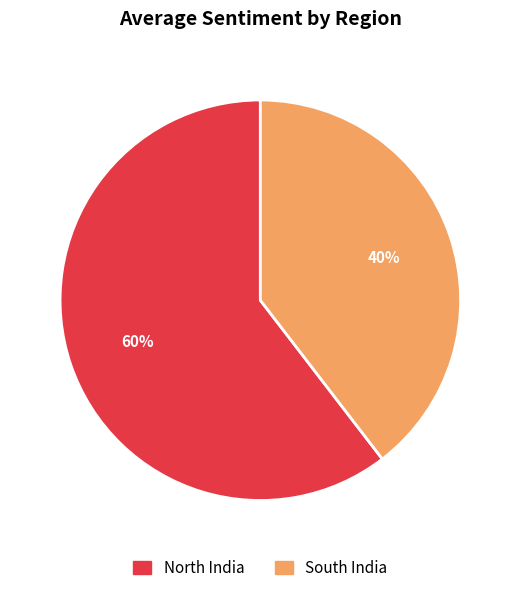

Combined, do South India and North India account for over 50%?

Yes